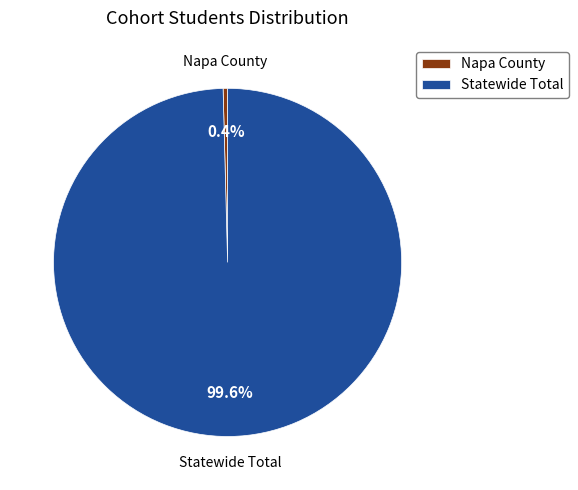

Approximately how many times larger is the value at Statewide Total compared to Napa County?

241.7